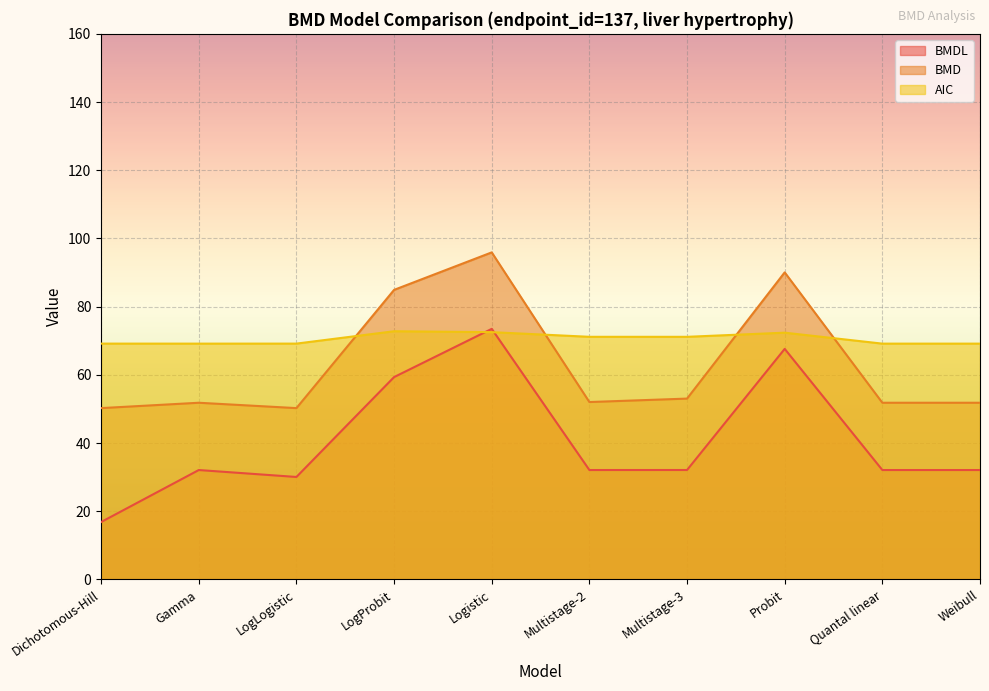

Reading right to left, transcribe all the data shown in this chart.

BMDL: Weibull=32.1	Quantal linear=32.1	Probit=67.6	Multistage-3=32.1	Multistage-2=32.1	Logistic=73.5	LogProbit=59.4	LogLogistic=30.1	Gamma=32.1	Dichotomous-Hill=16.9
BMD: Weibull=51.8	Quantal linear=51.8	Probit=90.1	Multistage-3=53.0	Multistage-2=52.0	Logistic=95.9	LogProbit=84.9	LogLogistic=50.3	Gamma=51.8	Dichotomous-Hill=50.3
AIC: Weibull=69.2	Quantal linear=69.2	Probit=72.4	Multistage-3=71.2	Multistage-2=71.2	Logistic=72.5	LogProbit=72.8	LogLogistic=69.2	Gamma=69.2	Dichotomous-Hill=69.2